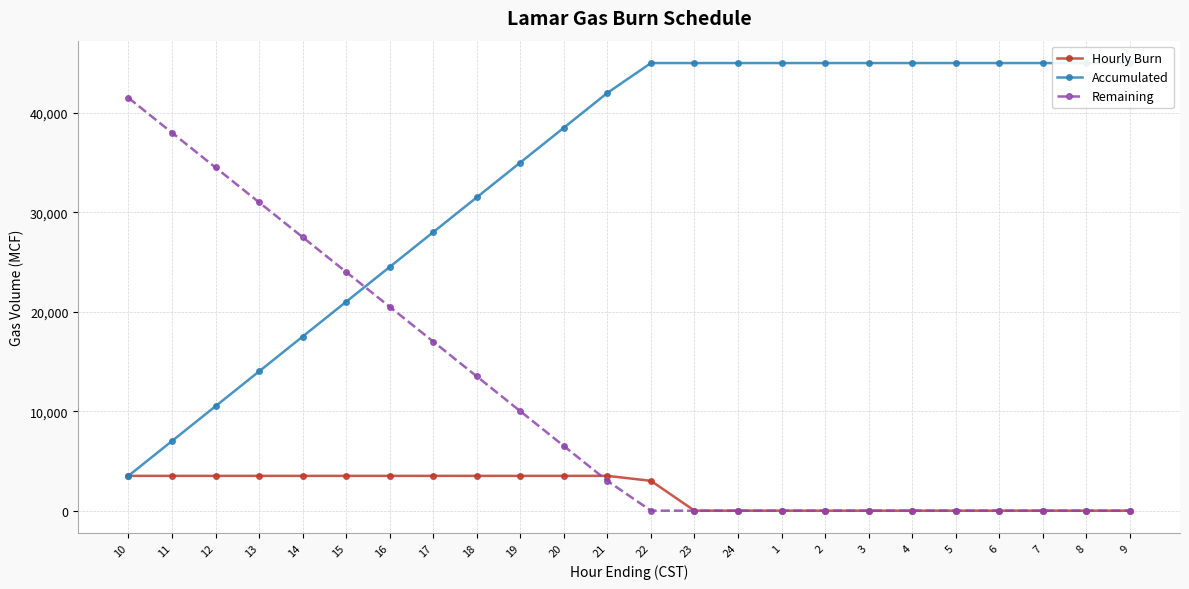

Which series has the largest total across all categories?

Accumulated